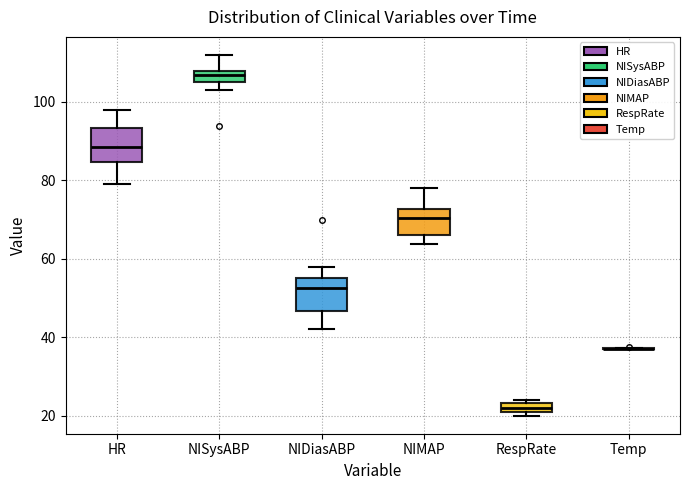

Where does the upper whisker of the box for NIDiasABP end on the y-axis? The values are not printed on the chart, so give them approximately, as read against the axis.

58